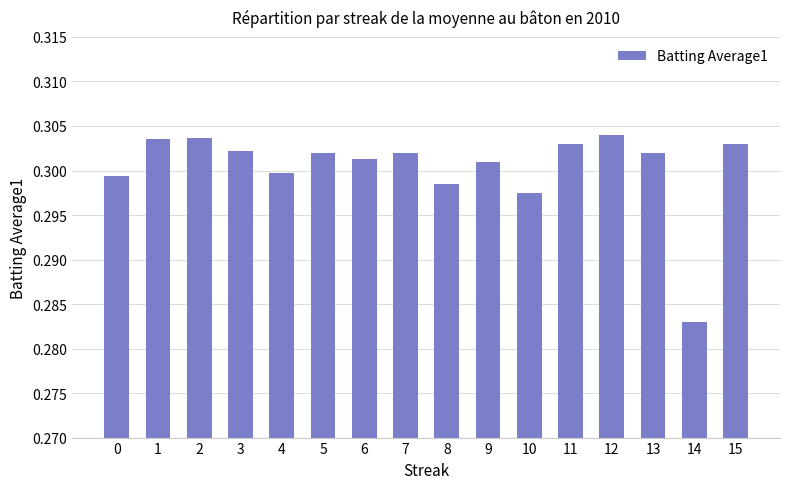

Which category has the lowest value across all series?

14